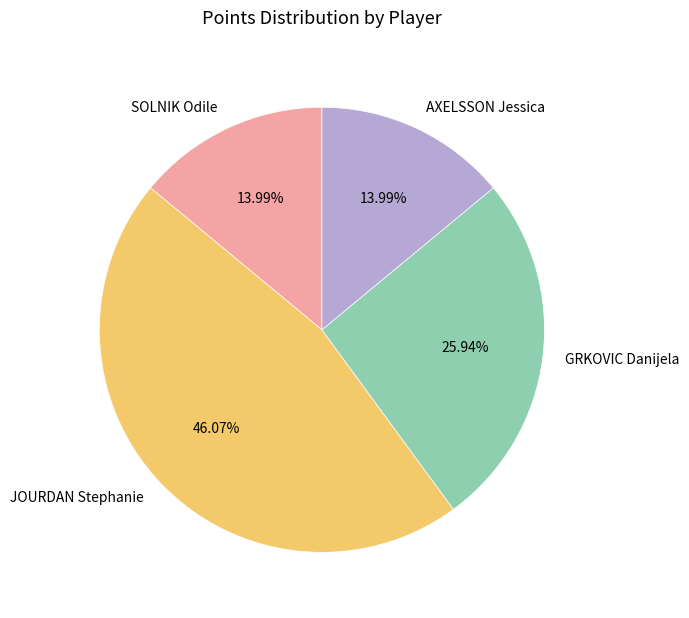

Count the number of slices in the pie.

4